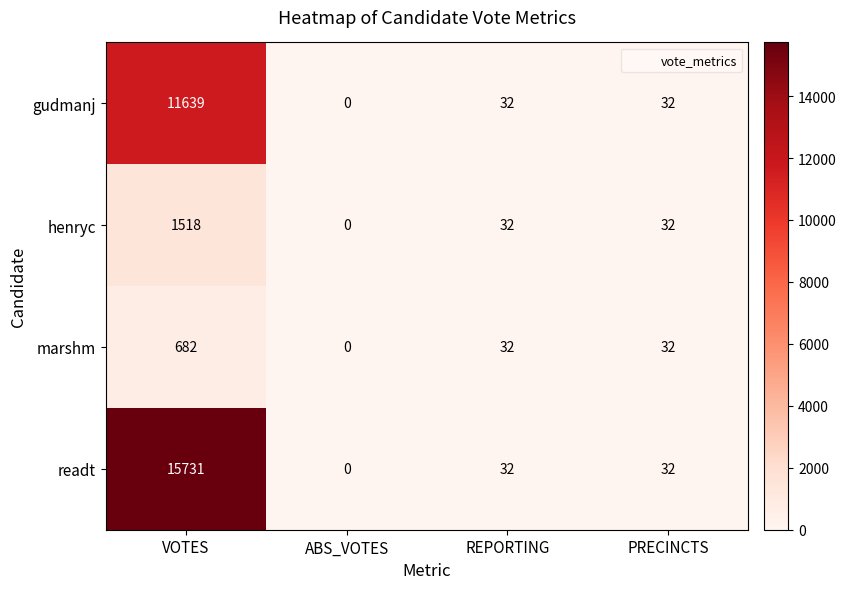

Rank the series by their maximum value, from lowest to highest.

marshm, henryc, gudmanj, readt